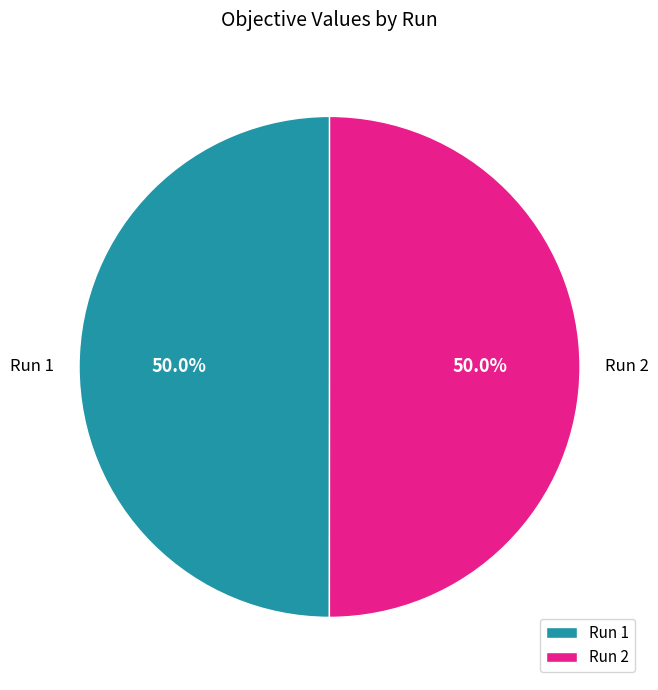

Do Run 1 and Run 2 together represent more than half of the pie?

Yes